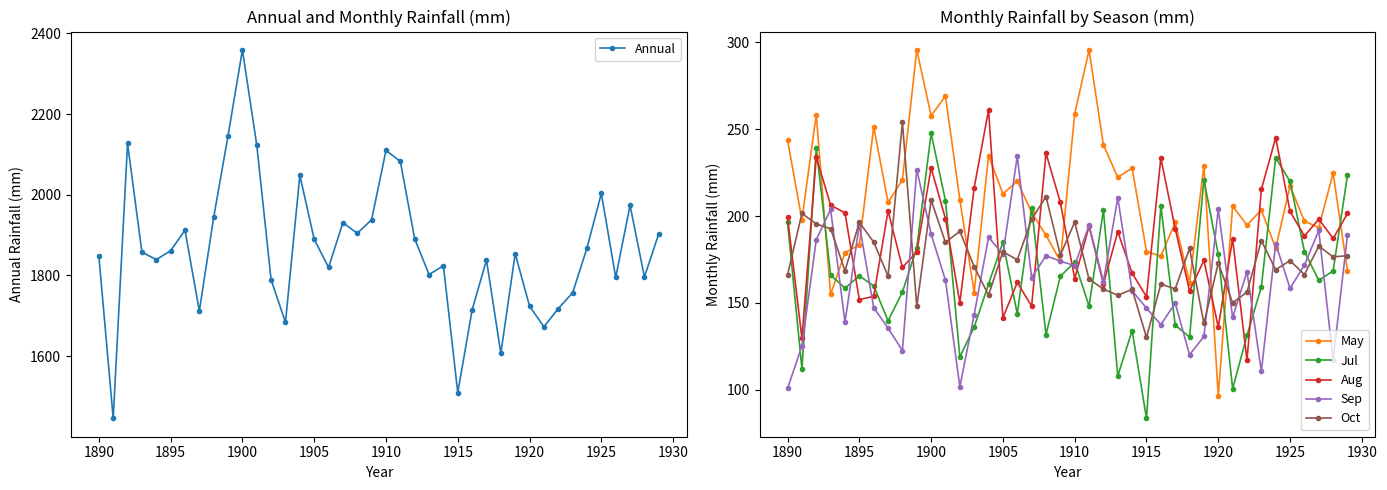

In Sep, how many points are higher than both neighbors (excluding endpoints)?

13